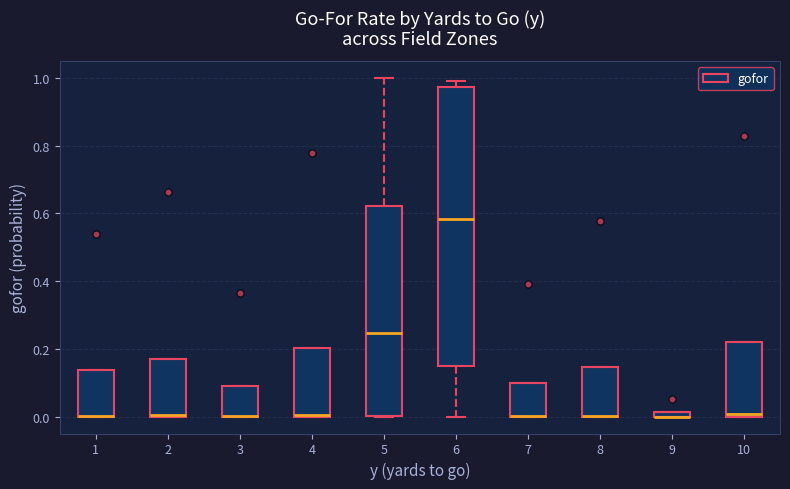

Where is the lower edge of the box at x = 7 on the y-axis? The values are not printed on the chart, so give them approximately, as read against the axis.

0.00